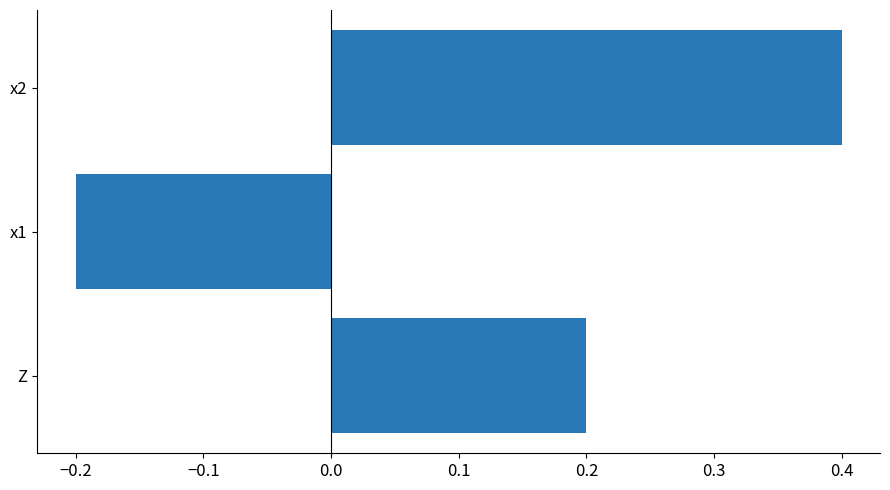

How many data points are less than 0?

1